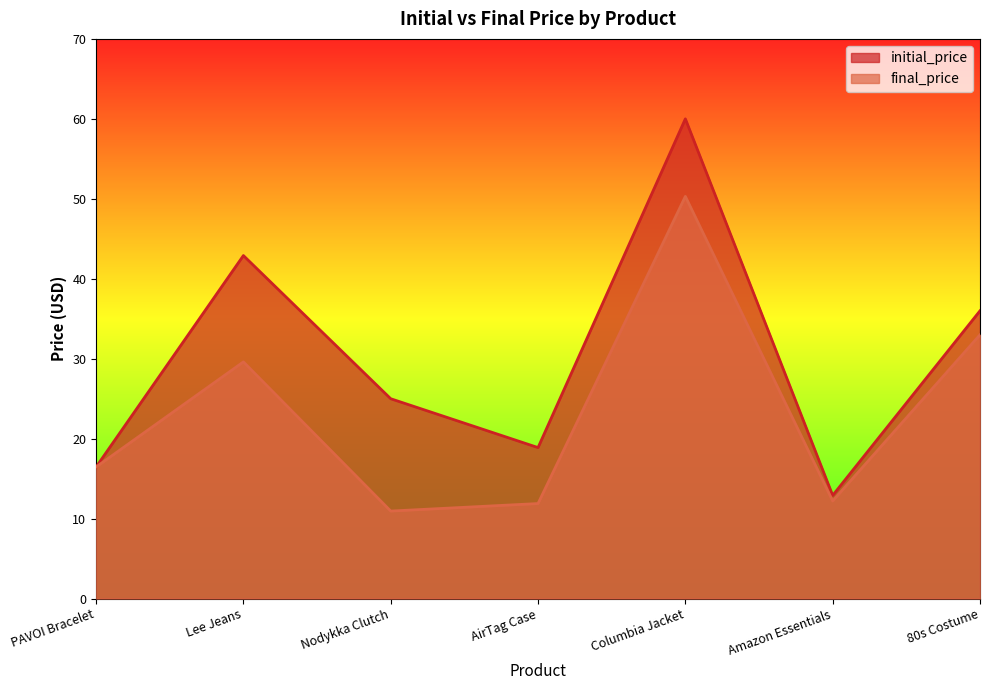

What is the sum of all final_price values?

164.4